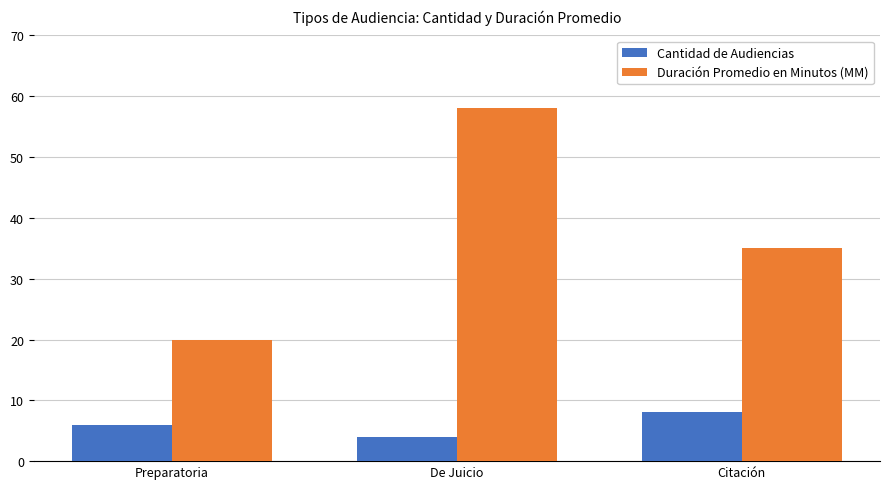

What position from the left is Preparatoria?

1